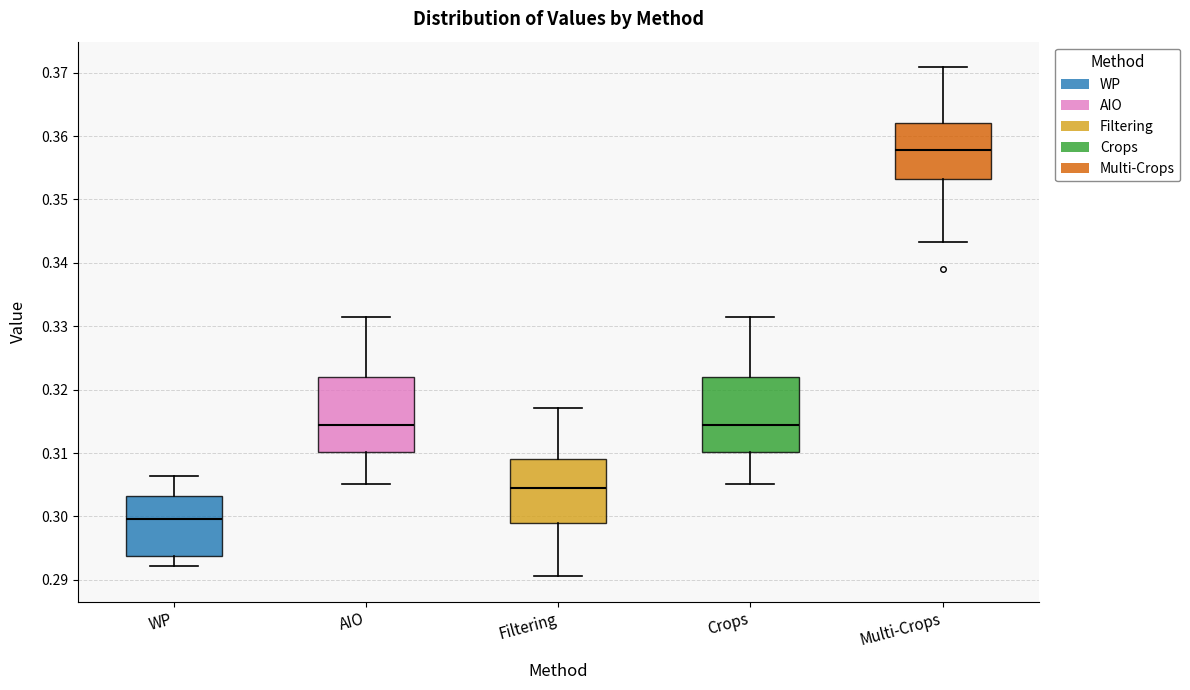

Reading left to right, transcribe this box plot: for each box, give where its median line is, the range the box spans, and where its two whiskers end, as read against the y-axis. The values are not printed on the chart, so give them approximately, as read against the axis.

WP: median 0.300, box 0.294 to 0.303, whiskers 0.292 to 0.306
AIO: median 0.314, box 0.310 to 0.322, whiskers 0.305 to 0.332
Filtering: median 0.304, box 0.299 to 0.309, whiskers 0.291 to 0.317
Crops: median 0.314, box 0.310 to 0.322, whiskers 0.305 to 0.332
Multi-Crops: median 0.358, box 0.353 to 0.362, whiskers 0.343 to 0.371